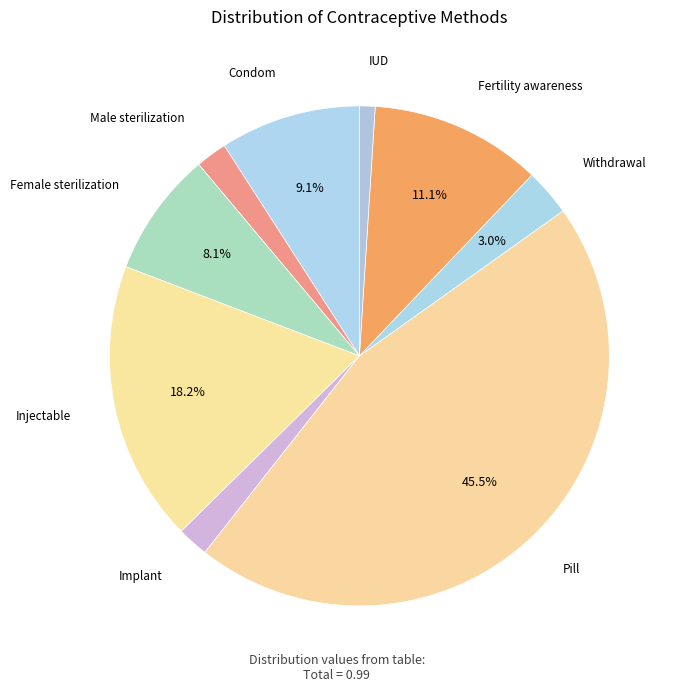

How many segments does this pie chart have?

9